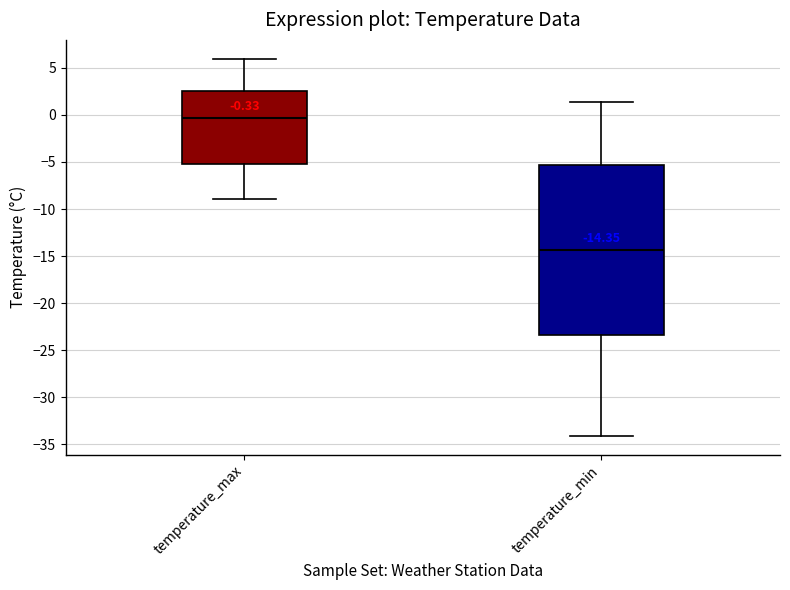

Which box's median line is the lowest?

temperature_min